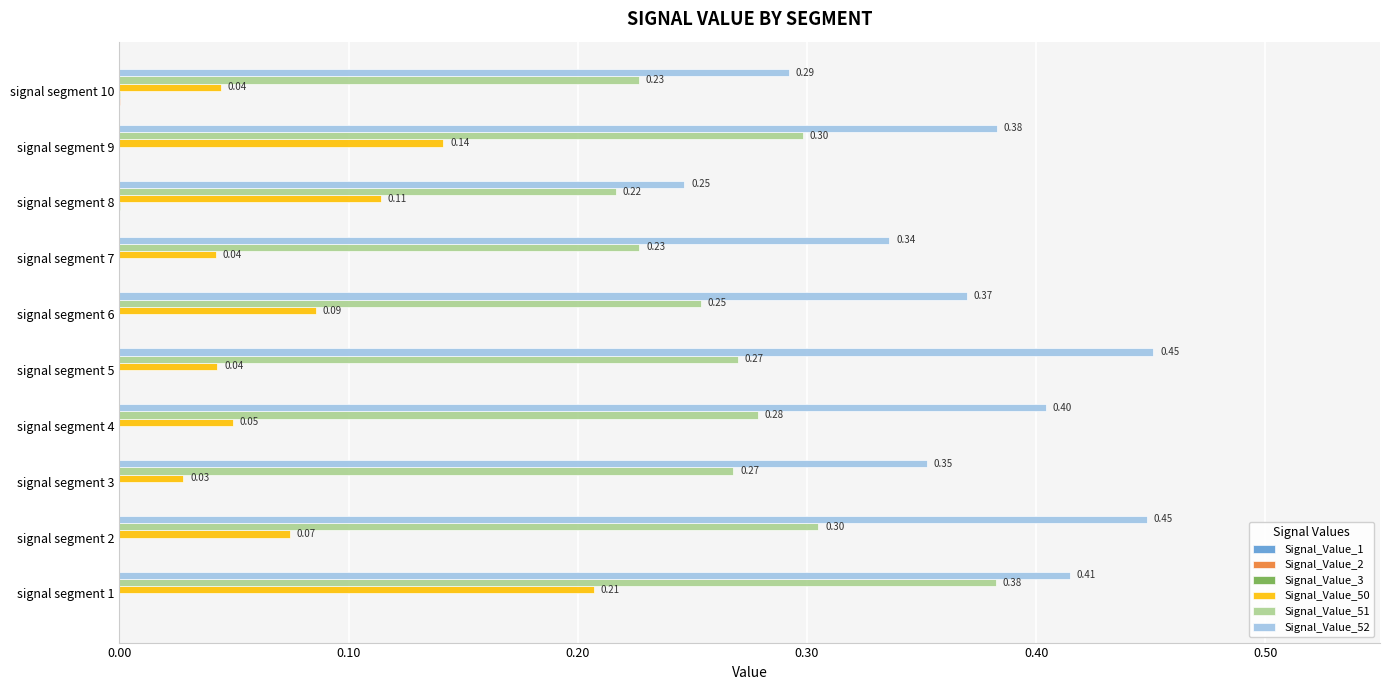

Which series changed the most between signal segment 6 and signal segment 10?

Signal_Value_52